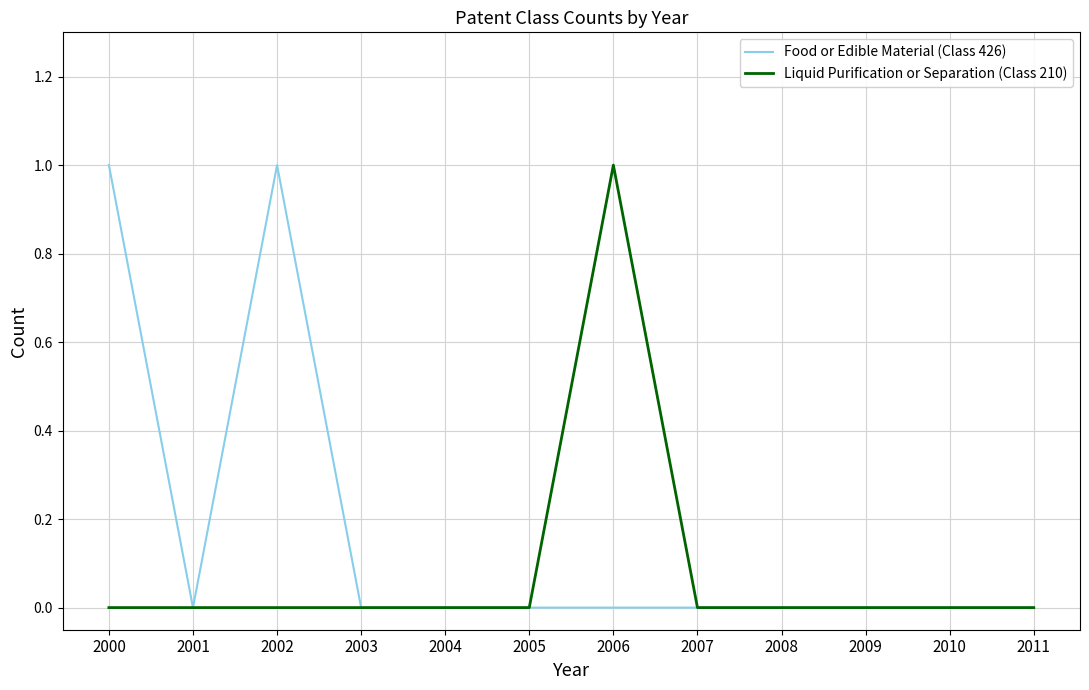

Count the Liquid Purification or Separation (Class 210) values in the range 0 to 1.

12